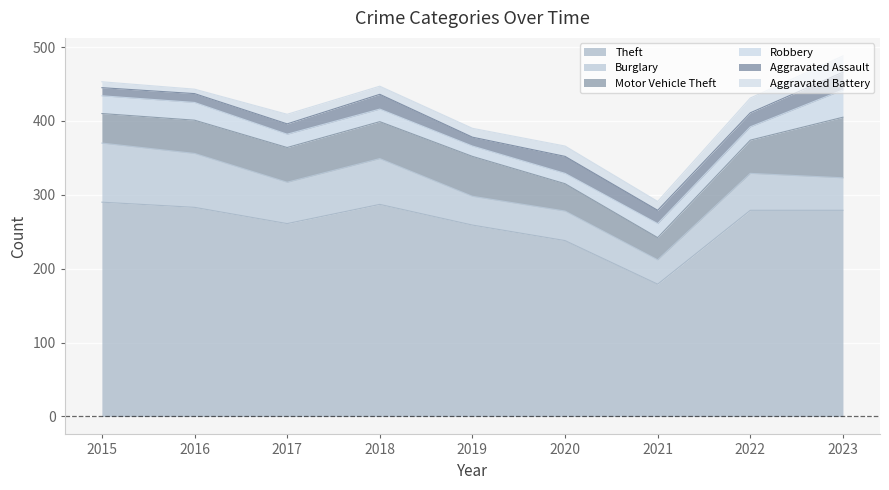

What is the difference between the Robbery values at 2015 and 2017?

6